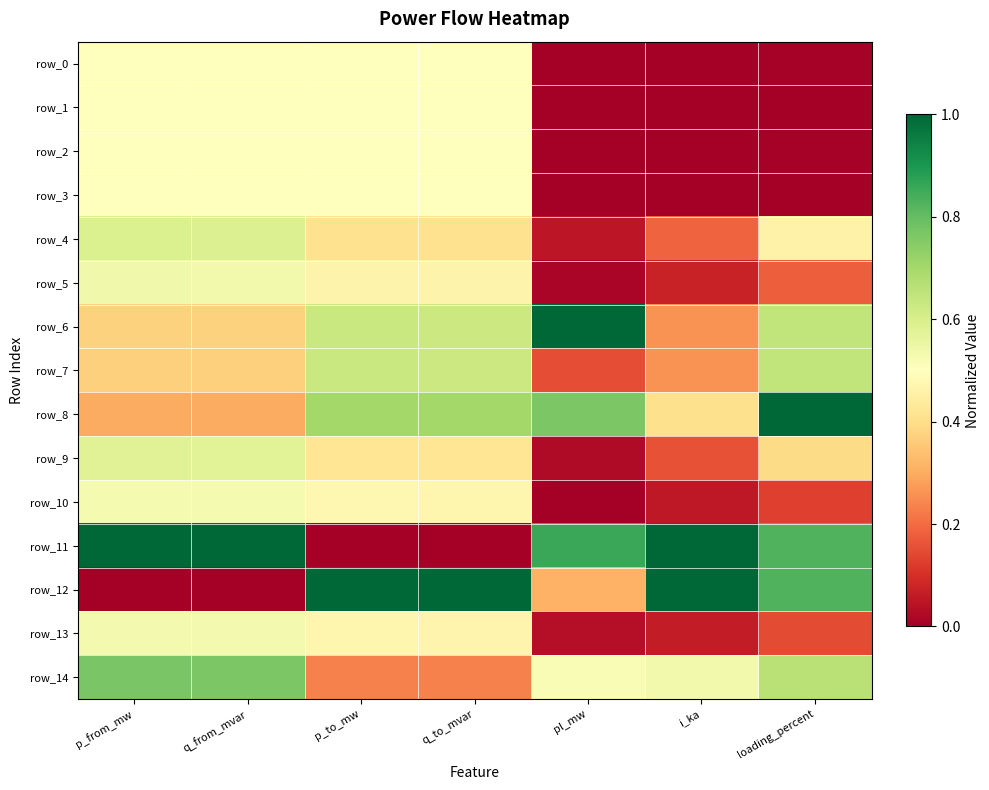

What is the highest value of the row_13 series?

0.5